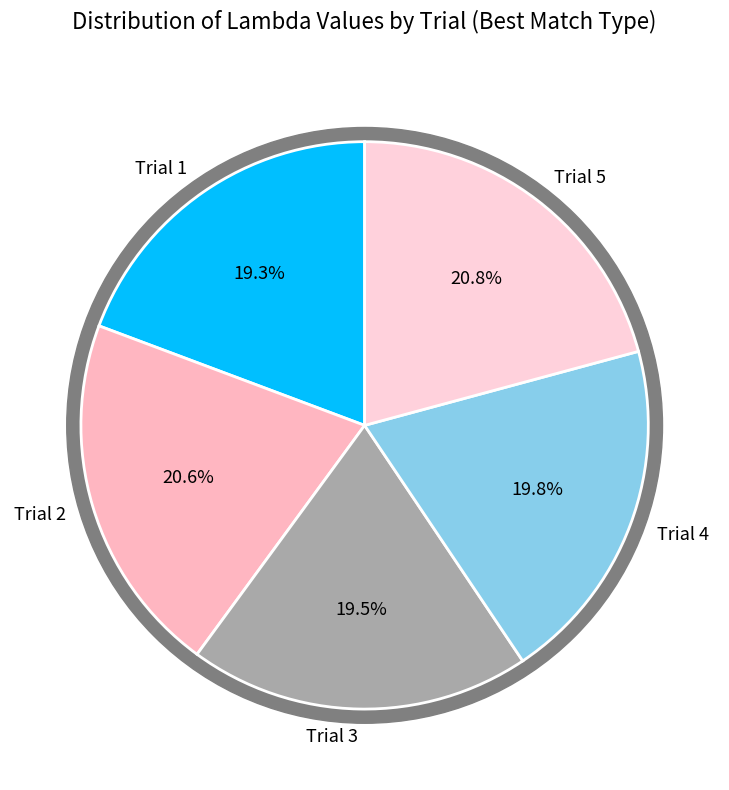

To the nearest percent, what portion does Trial 5 represent?

21%